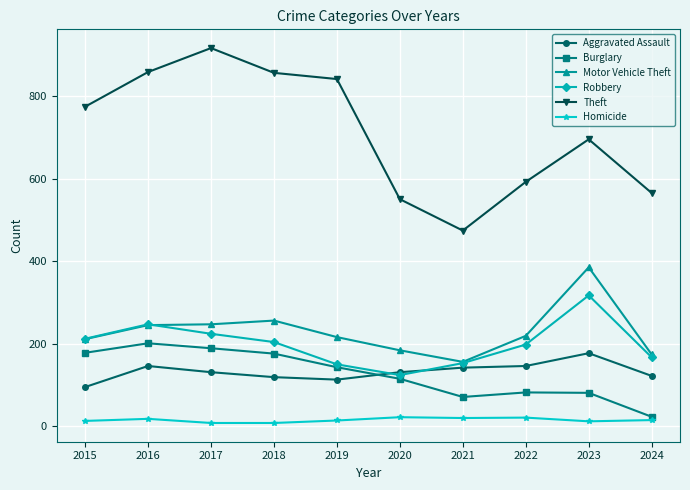

True or false: Motor Vehicle Theft and Burglary cross at least once.

False